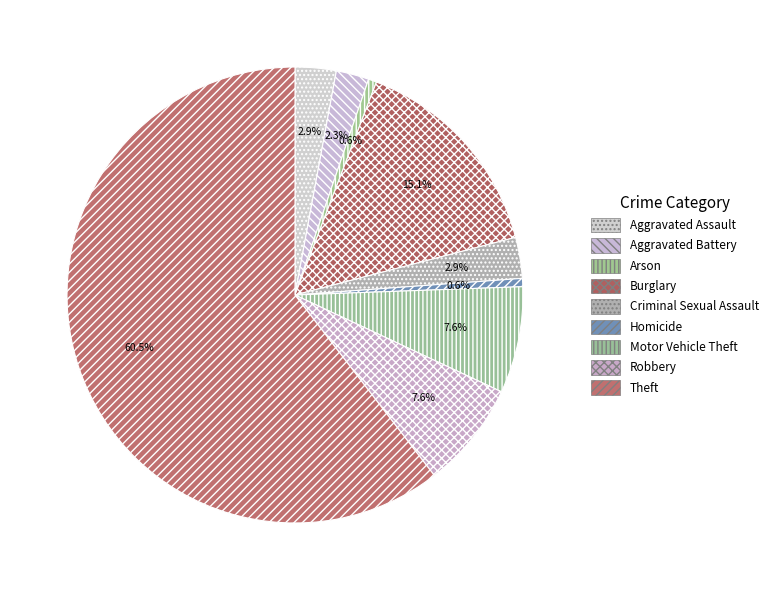

Count the number of slices in the pie.

9